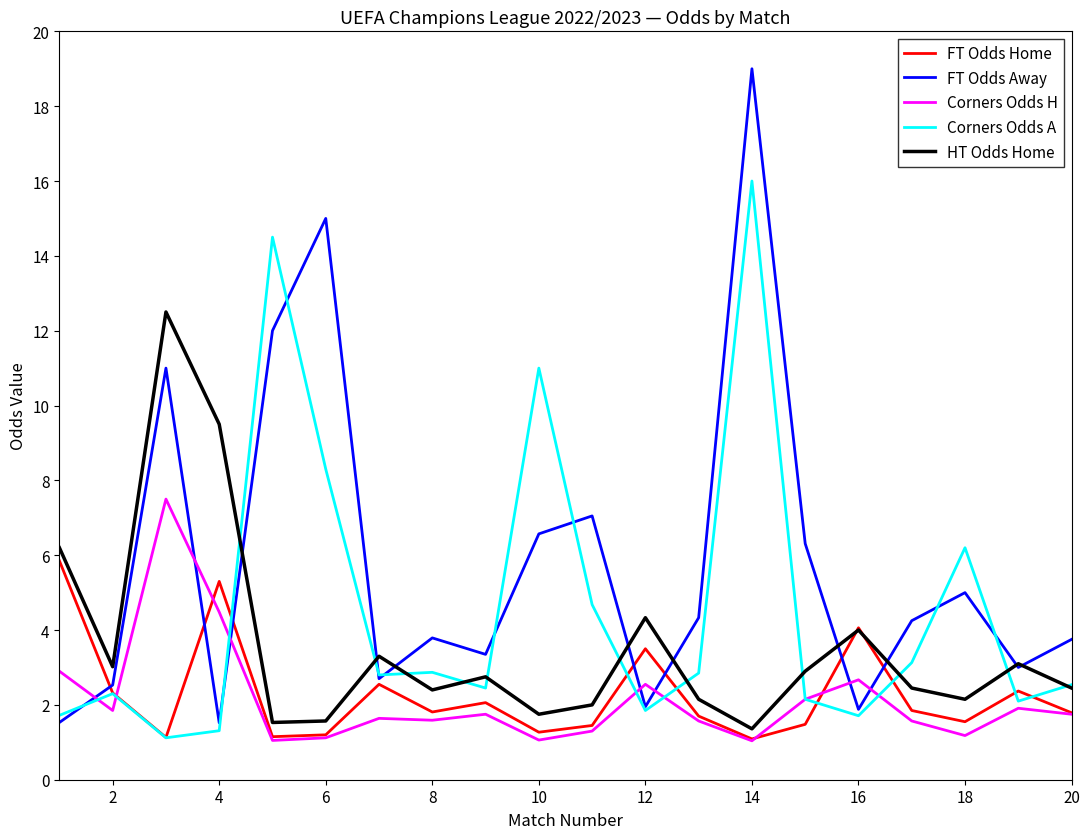

Which series has the widest spread of values?

FT Odds Away